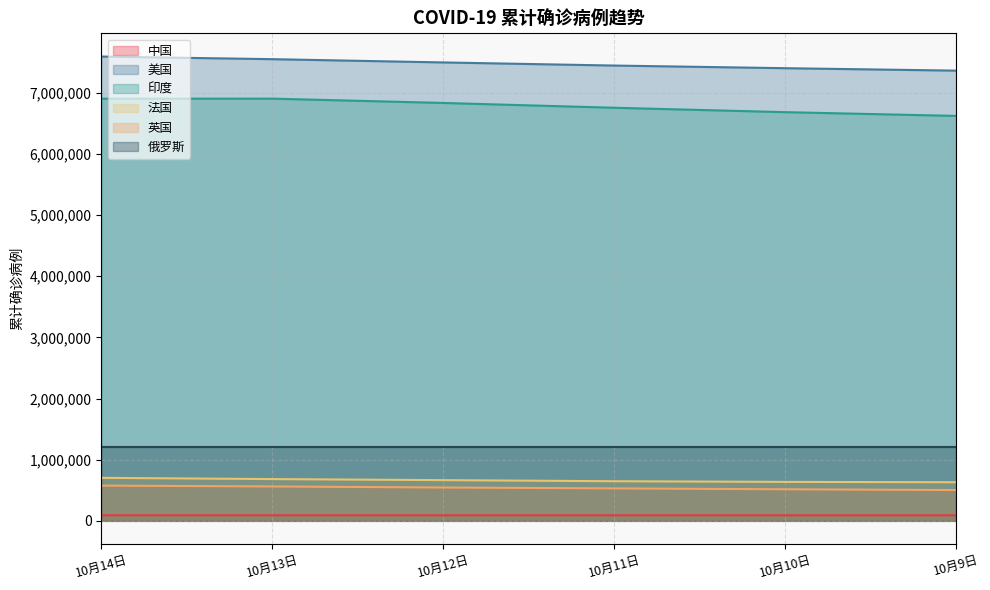

True or false: 英国 and 美国 cross at least once.

False